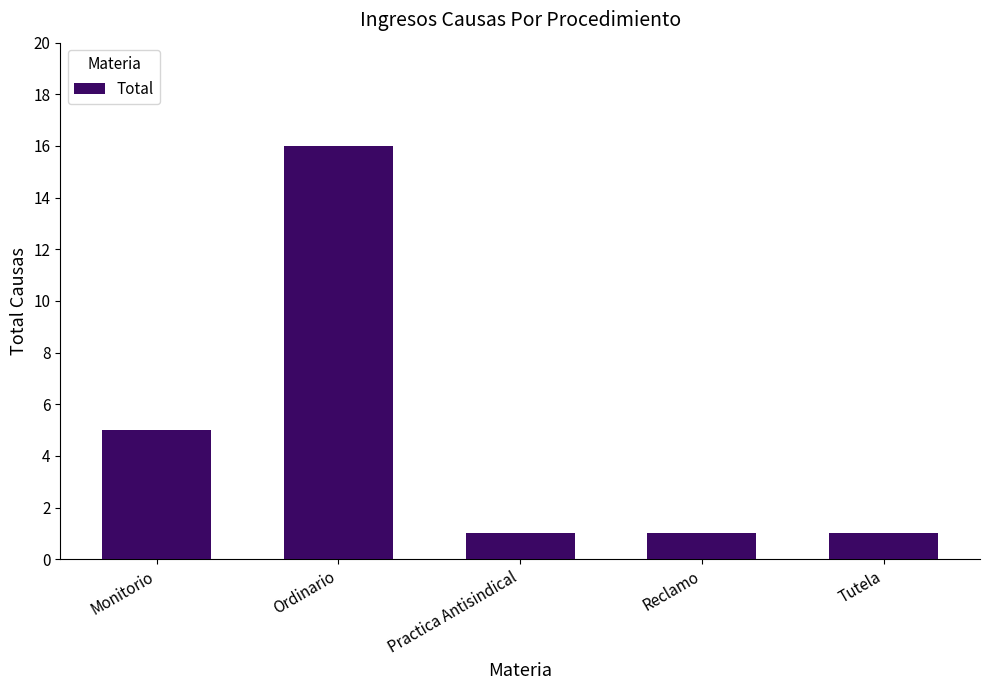

How many series are shown in this chart?

1